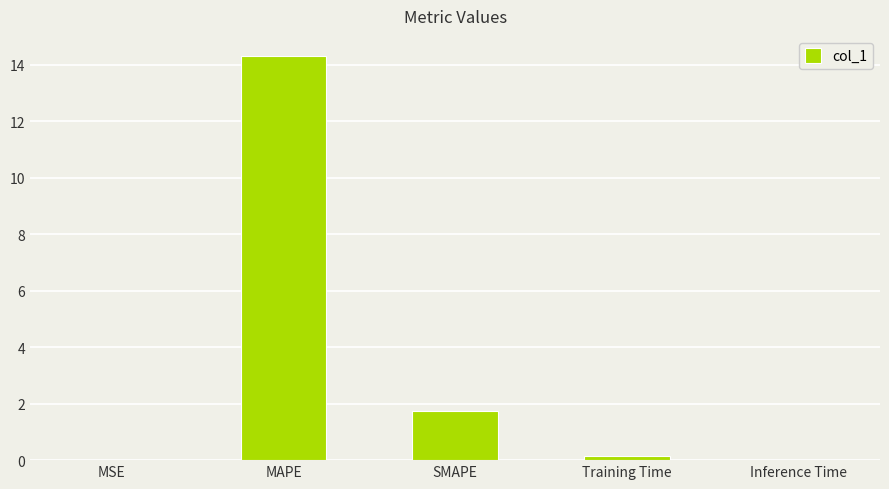

Which has a higher value, SMAPE or Inference Time?

SMAPE